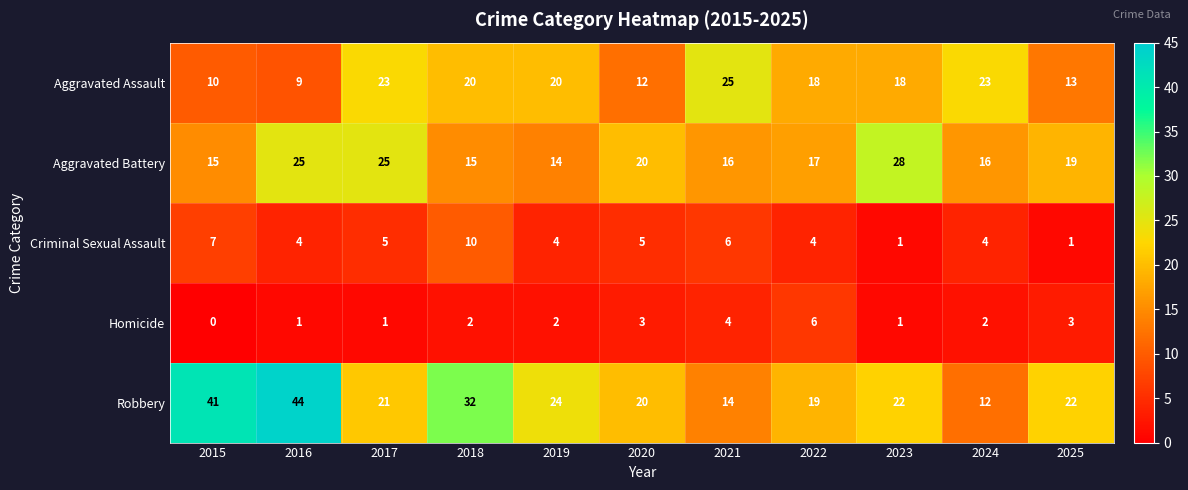

Is it true that Criminal Sexual Assault equals 4 at 2019?

True